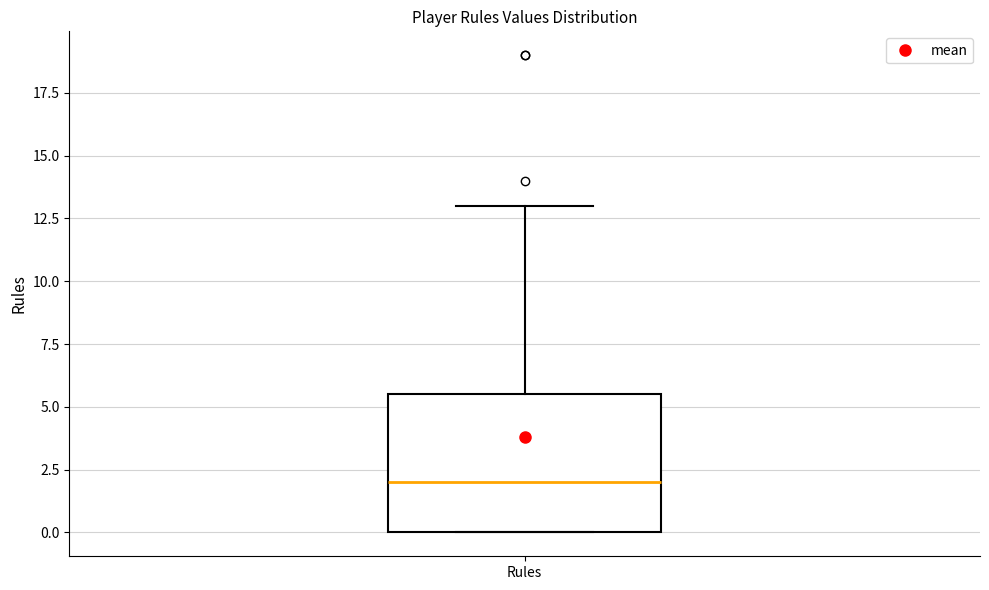

Transcribe this box plot: give where the median line is, the range the box spans, and where the two whiskers end, as read against the y-axis. The values are not printed on the chart, so give them approximately, as read against the axis.

median 2.0, box 0.0 to 5.5, whiskers 0.0 to 13.0